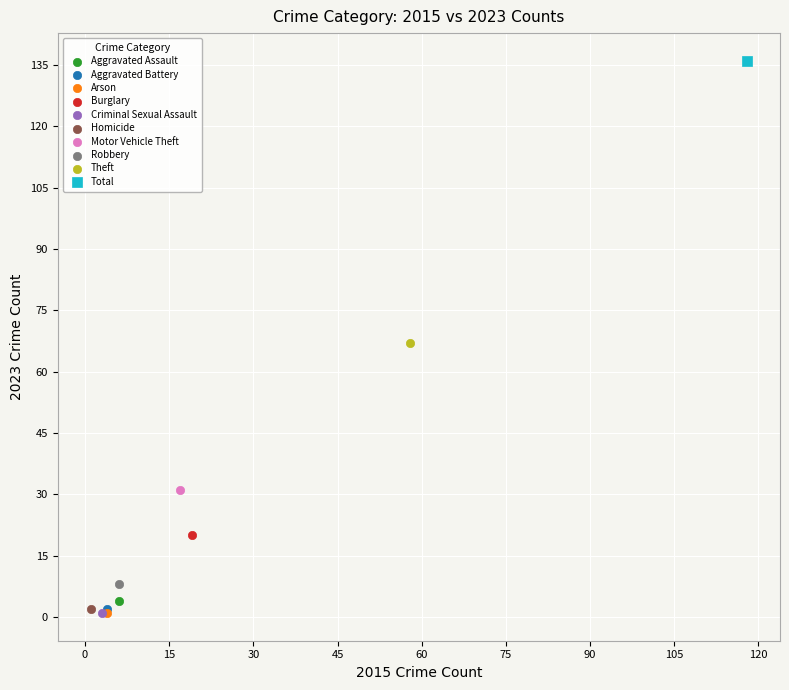

What are all the series names shown in the legend?

Aggravated Assault, Aggravated Battery, Arson, Burglary, Criminal Sexual Assault, Homicide, Motor Vehicle Theft, Robbery, Theft, Total